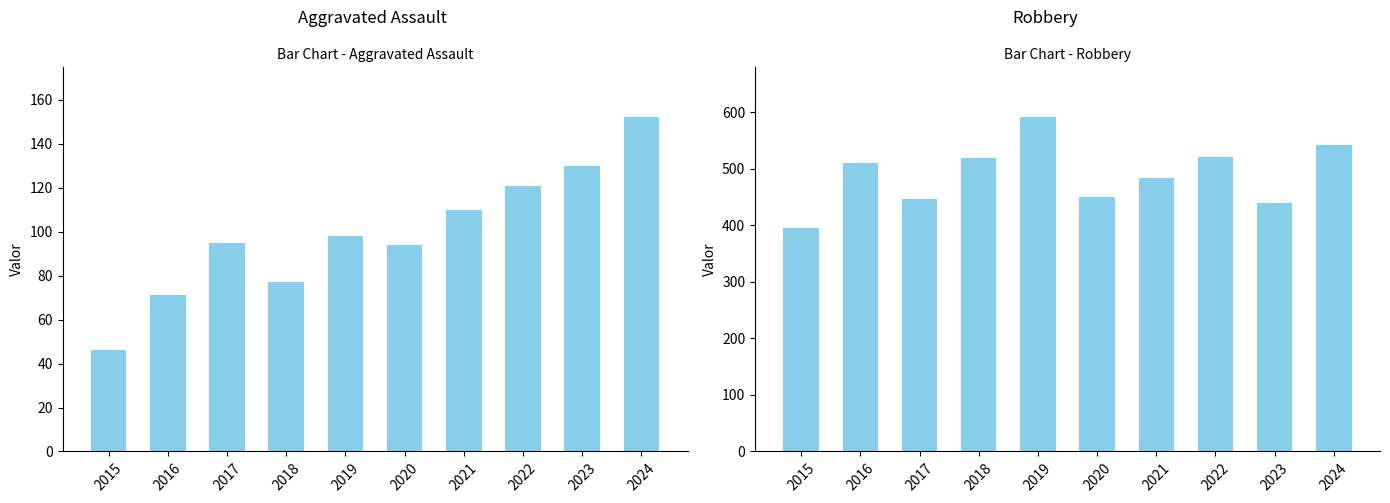

What is the minimum value shown in the chart?

46